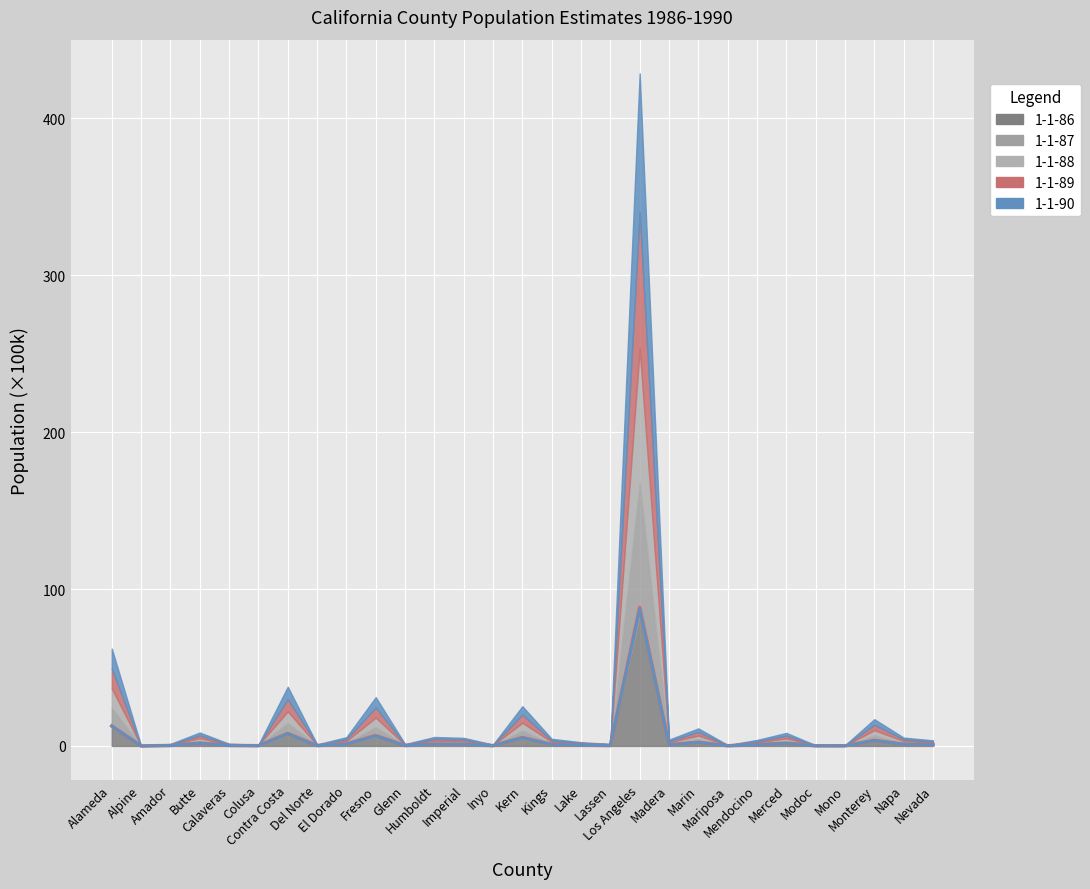

True or false: 1-1-89 (line) has more than 1 interior local peaks.

True